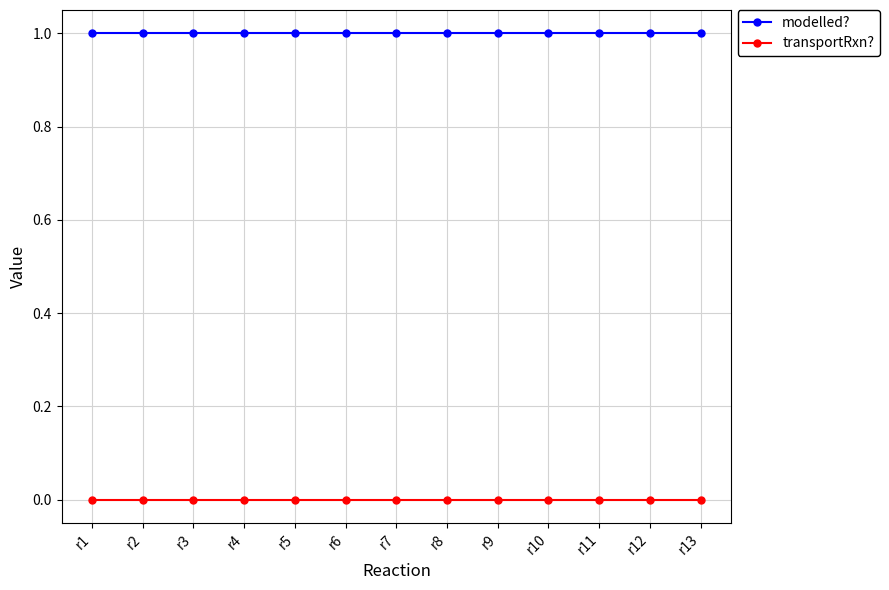

List the series in order of their peak value, highest first.

modelled?, transportRxn?